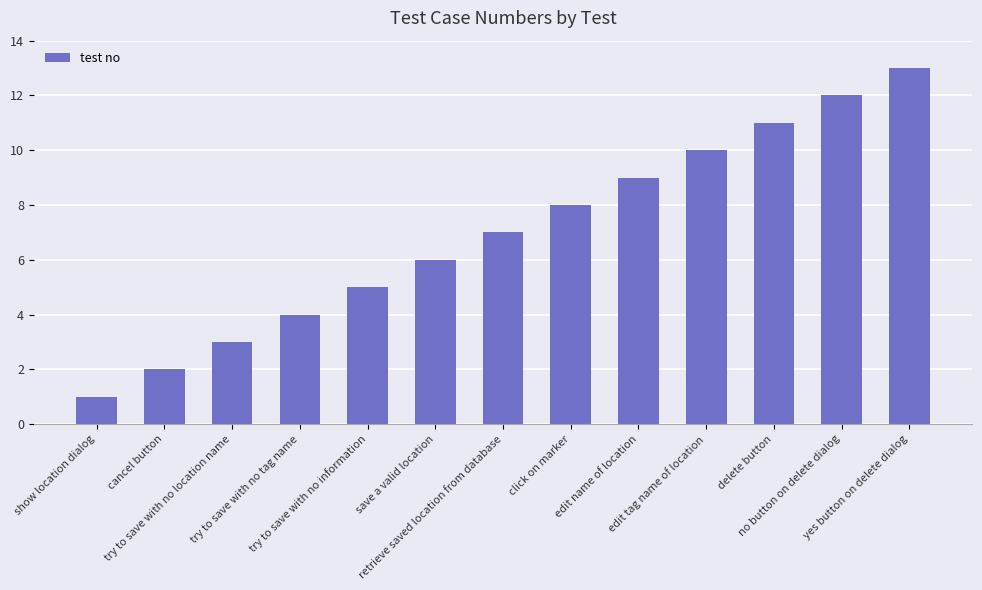

Reading left to right, list all the values displayed in this chart.

1	2	3	4	5	6	7	8	9	10	11	12	13